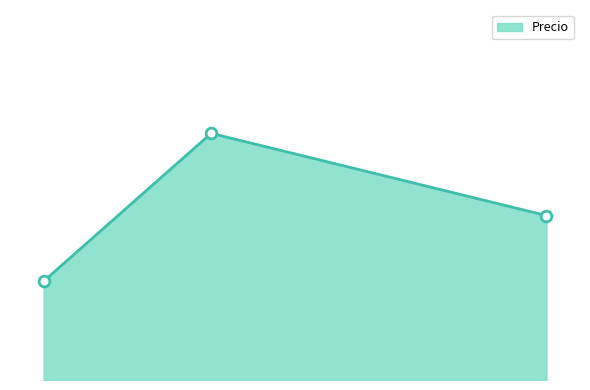

What is the change in value from Manzanas to Bananas?

-0.2